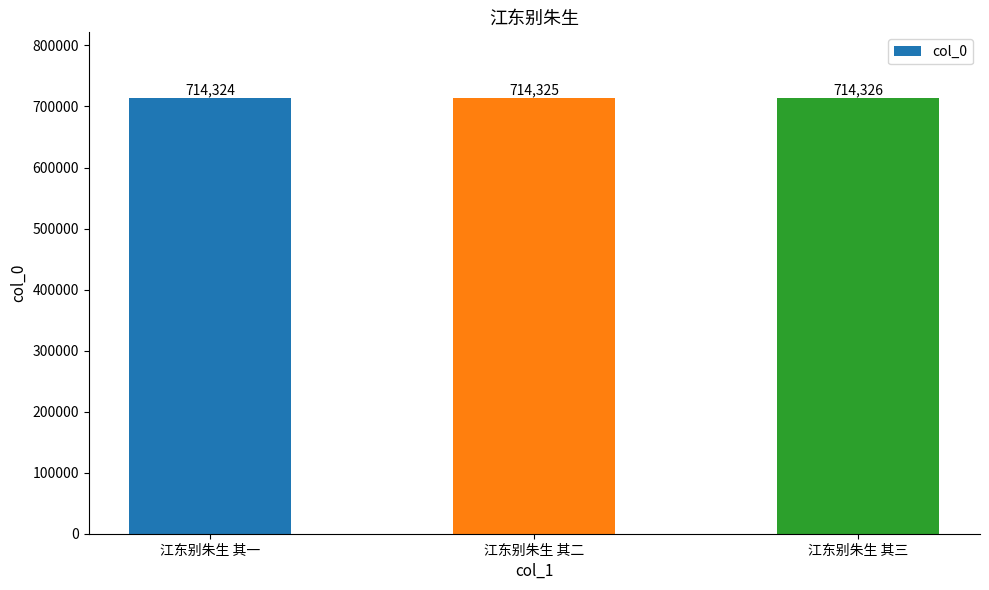

What is the change in value from 江东别朱生 其一 to 江东别朱生 其三?

+2